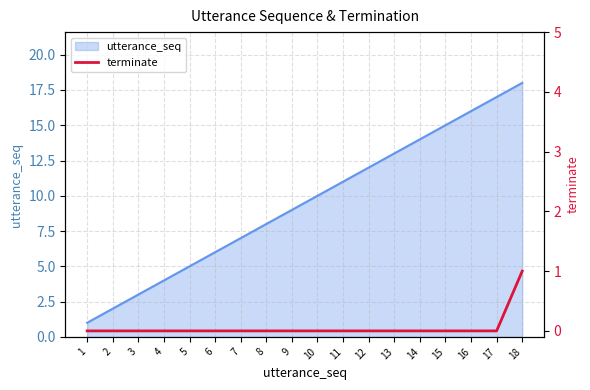

Is it true that utterance_seq equals 13 at 13?

True